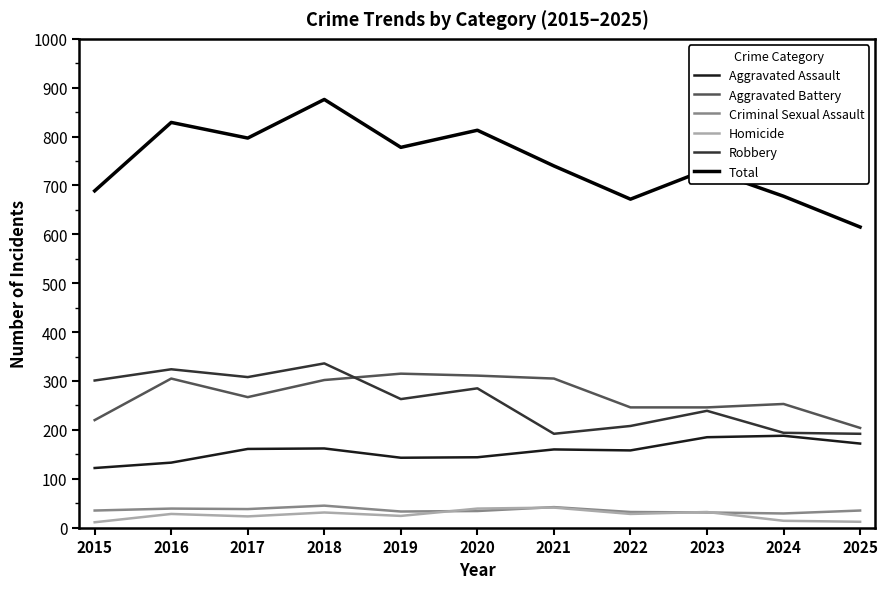

What is the greatest value displayed?

876